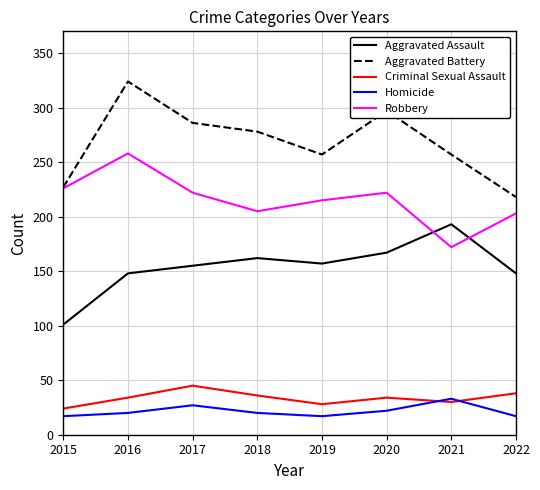

Where does the Robbery series first go above 222?

2015